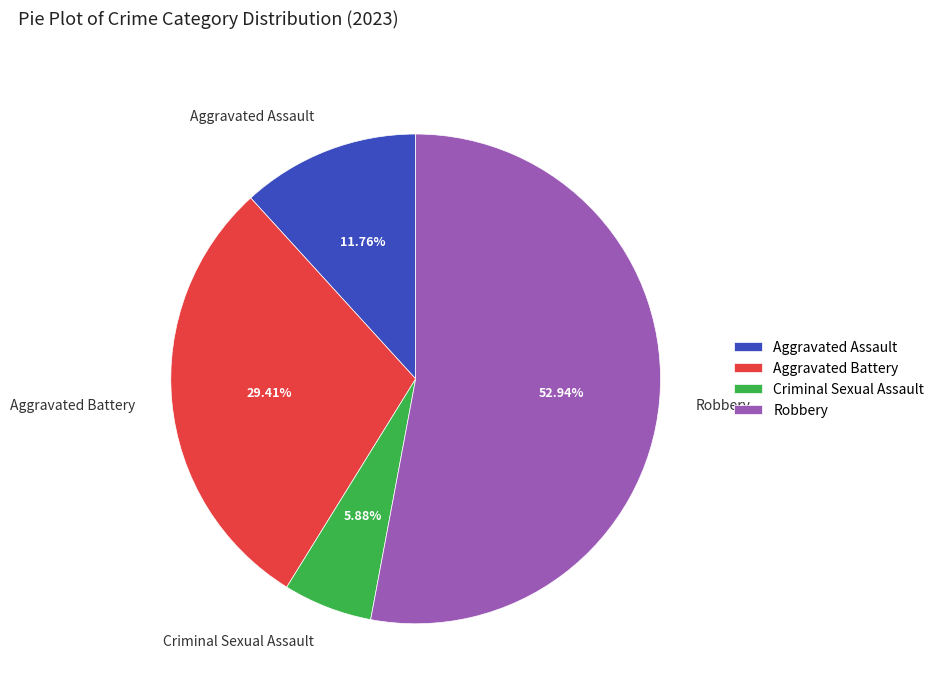

To the nearest percent, what is the combined percentage of Aggravated Assault and Aggravated Battery?

41%